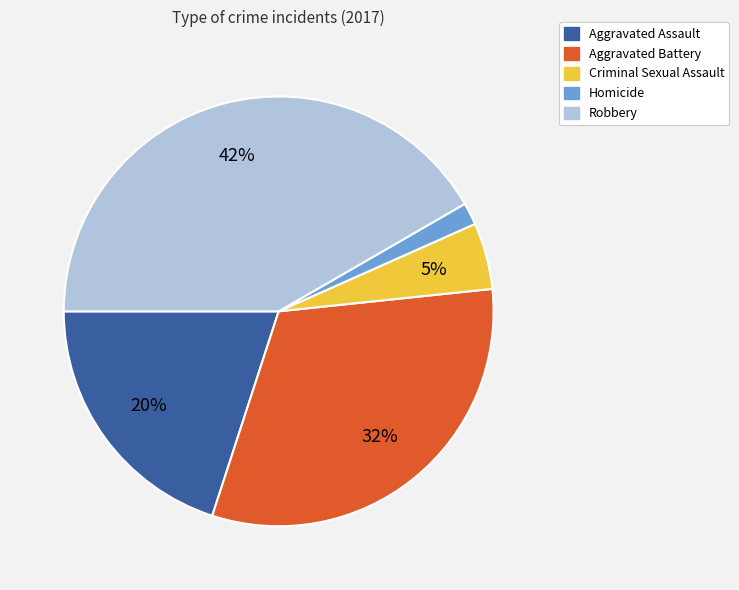

Does Robbery account for over 50% of the chart?

No